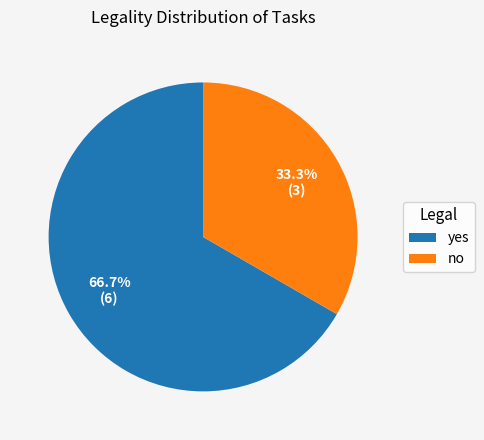

Is it true that no is 33% of the pie?

True